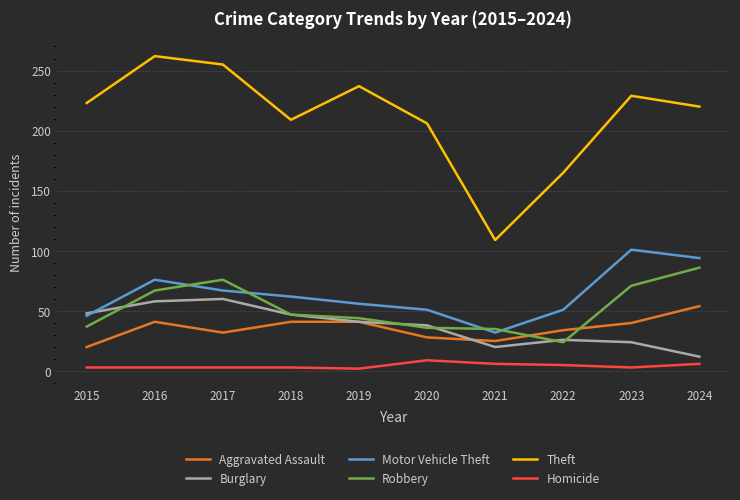

How many Homicide values are between 3 and 6?

8